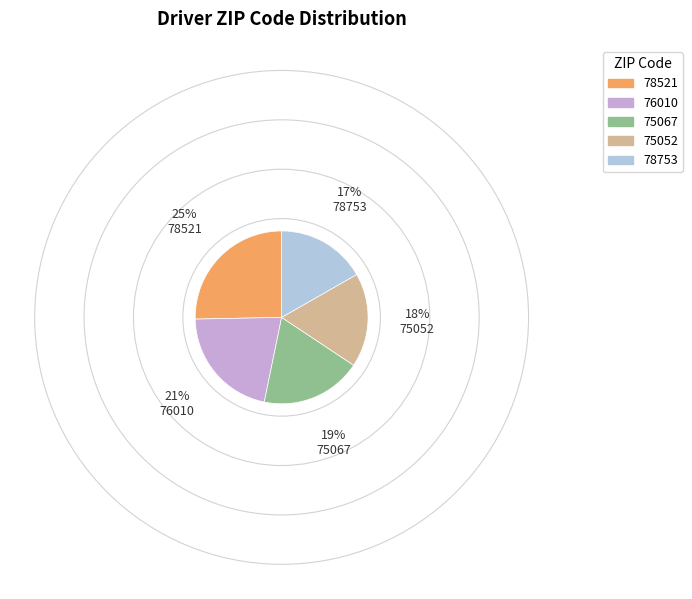

Does any single category account for the majority?

No